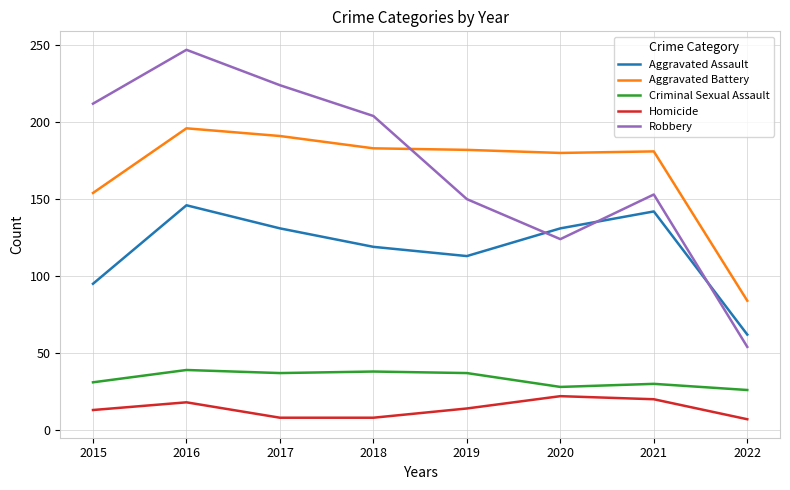

At 2018, list the series in order from smallest to largest.

Homicide, Criminal Sexual Assault, Aggravated Assault, Aggravated Battery, Robbery